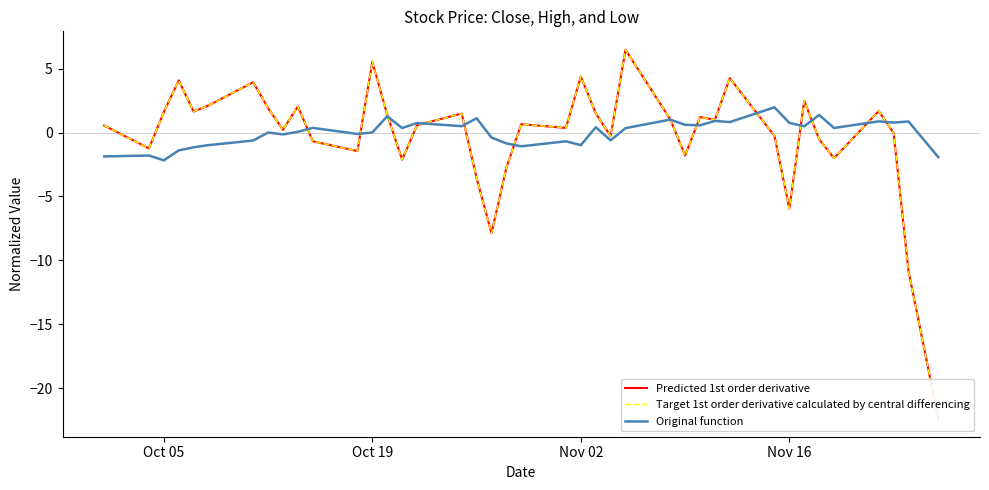

Does the chart have visible grid lines?

No